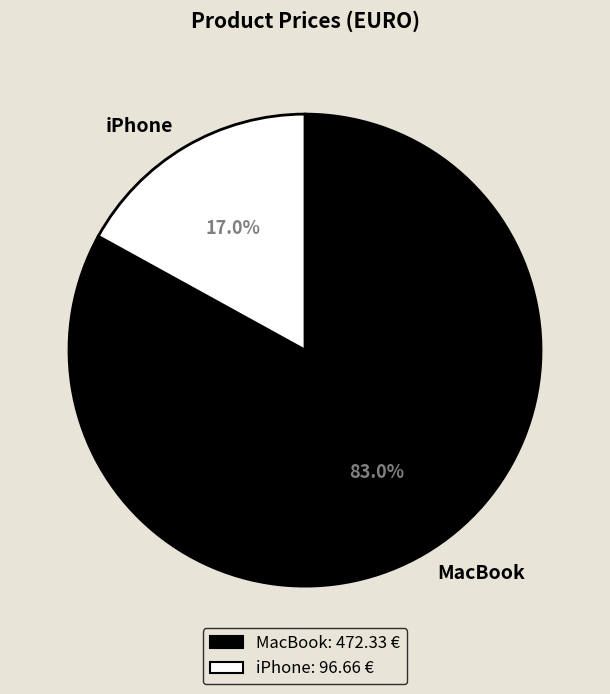

Combined, do iPhone and MacBook account for over 50%?

Yes